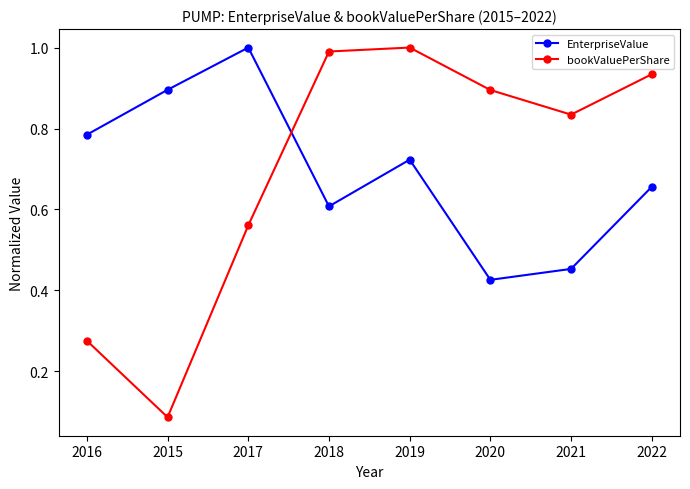

Where is the first local maximum for EnterpriseValue?

2017